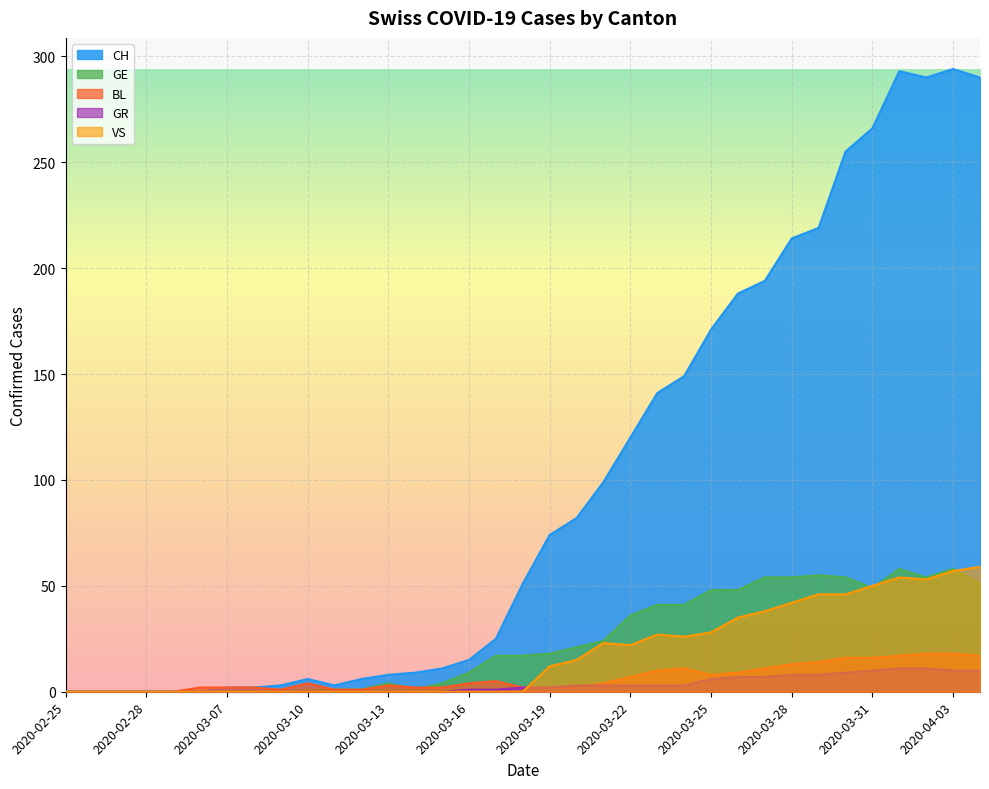

List the series in order of their peak value, highest first.

CH, VS, GE, BL, GR